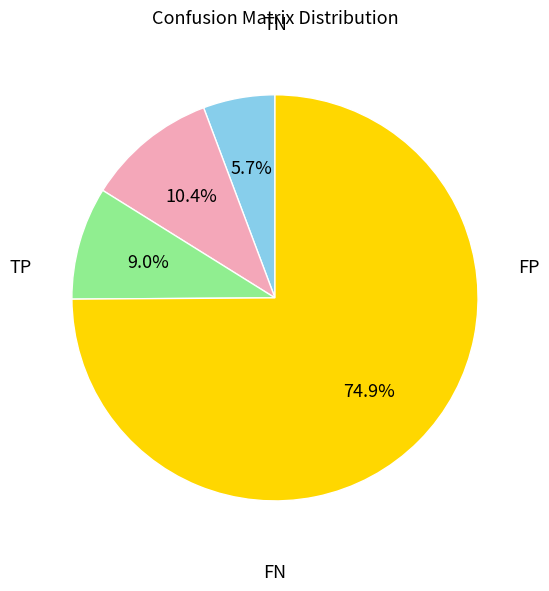

Which category has the biggest portion of the pie?

TN